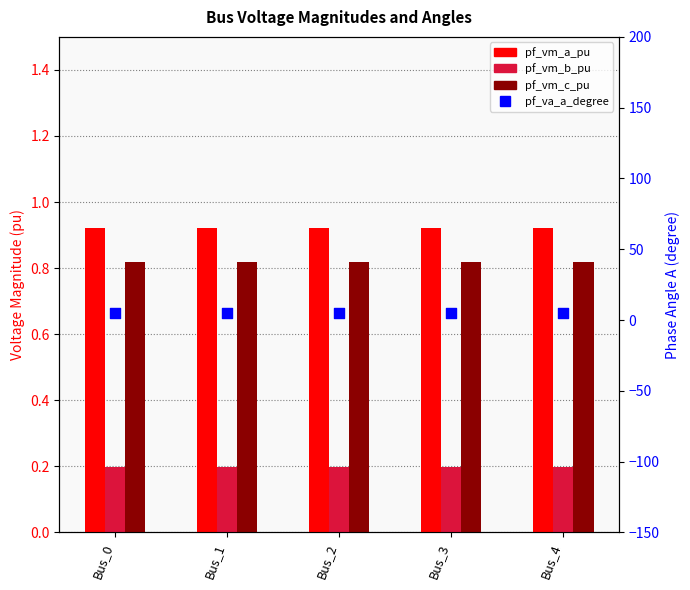

What are all the series names shown in the legend?

pf_vm_a_pu, pf_vm_b_pu, pf_vm_c_pu, pf_va_a_degree